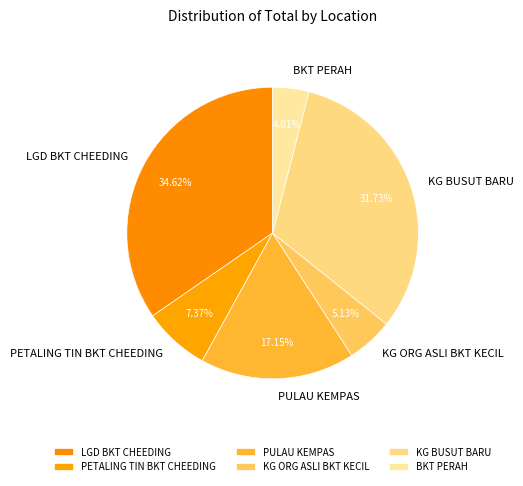

Which has a higher value, PETALING TIN BKT CHEEDING or KG BUSUT BARU?

KG BUSUT BARU